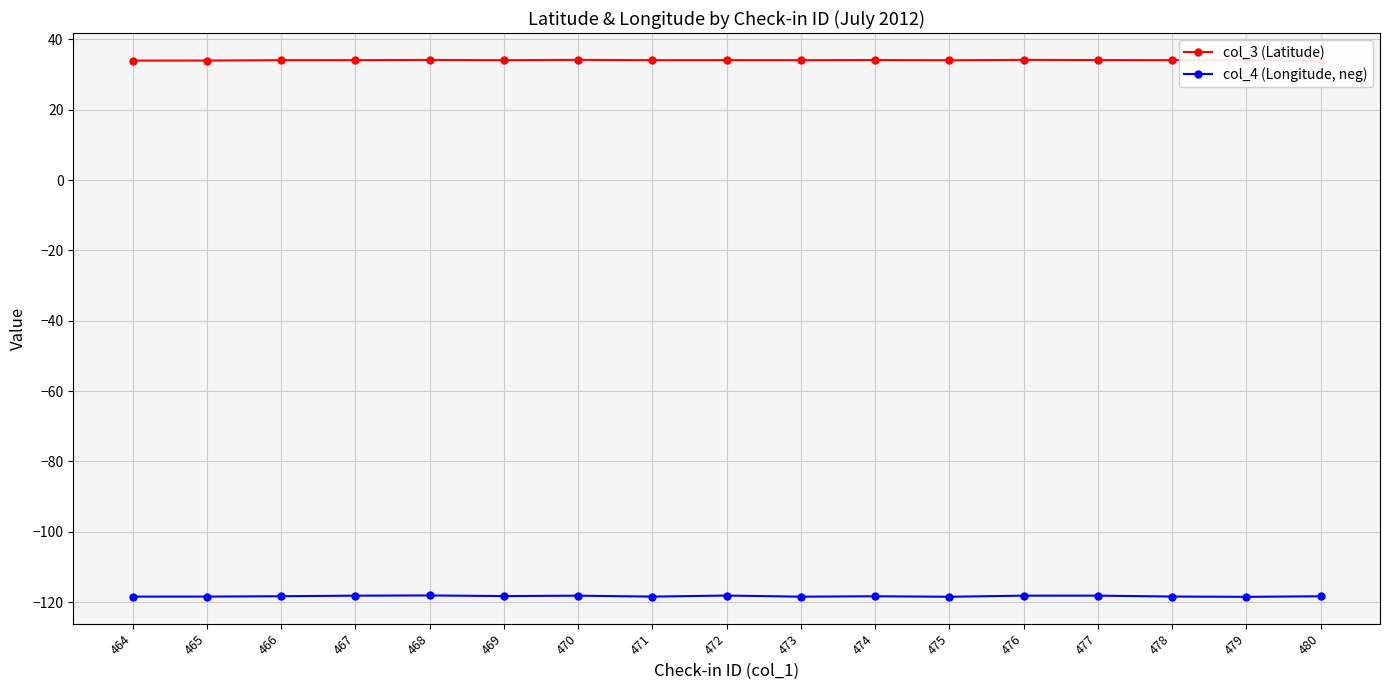

Does the chart display data point markers on the line(s)?

Yes